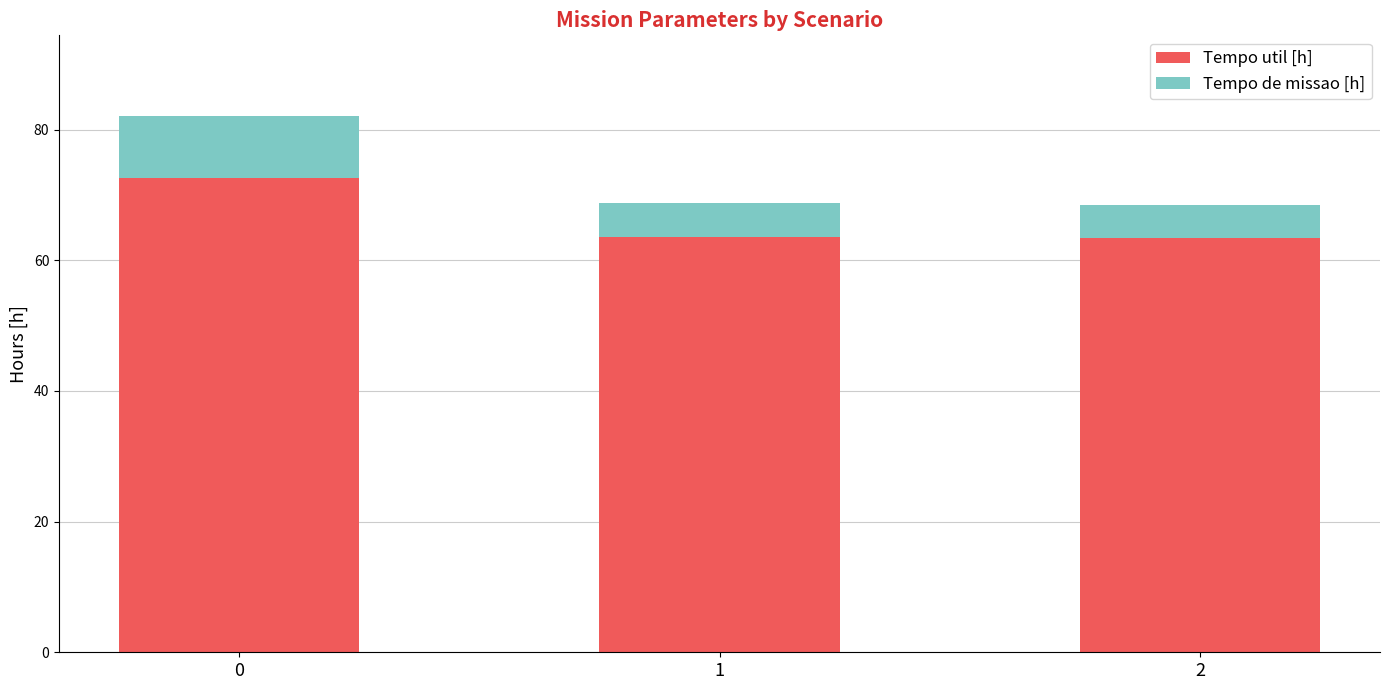

True or false: Tempo util [h] has a value of 38.5 at 2.

False